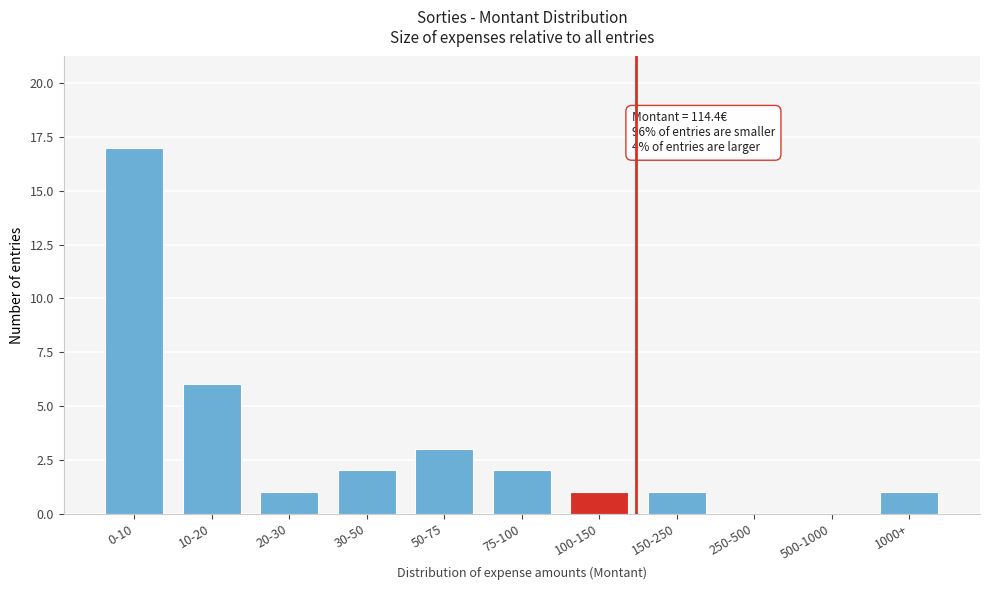

Reading left to right, what are all the values shown in this chart?

0-10=17	10-20=6	20-30=1	30-50=2	50-75=3	75-100=2	100-150=1	150-250=1	250-500=0	500-1000=0	1000+=1